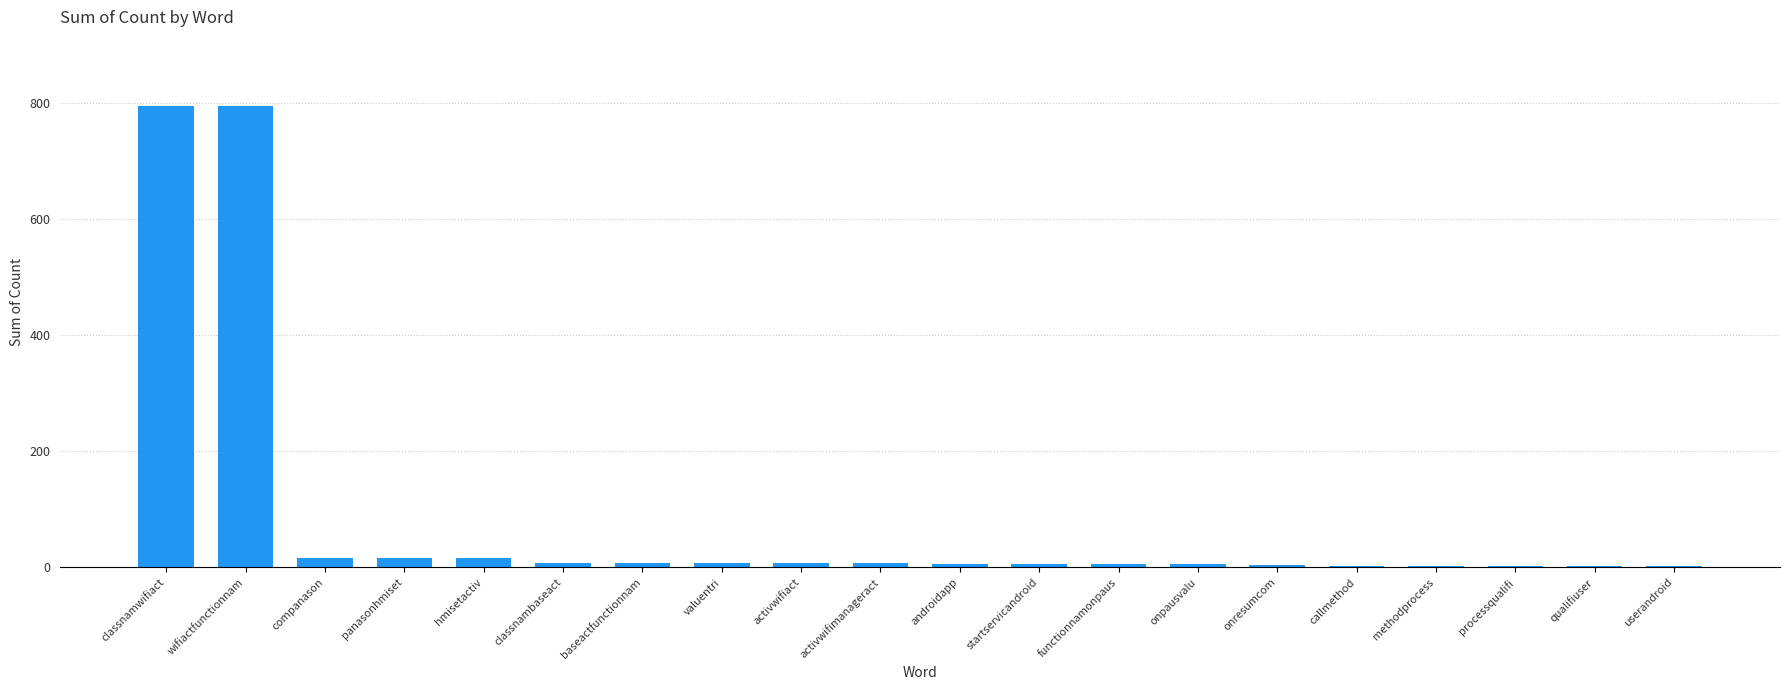

What is the sum of all values?

1714